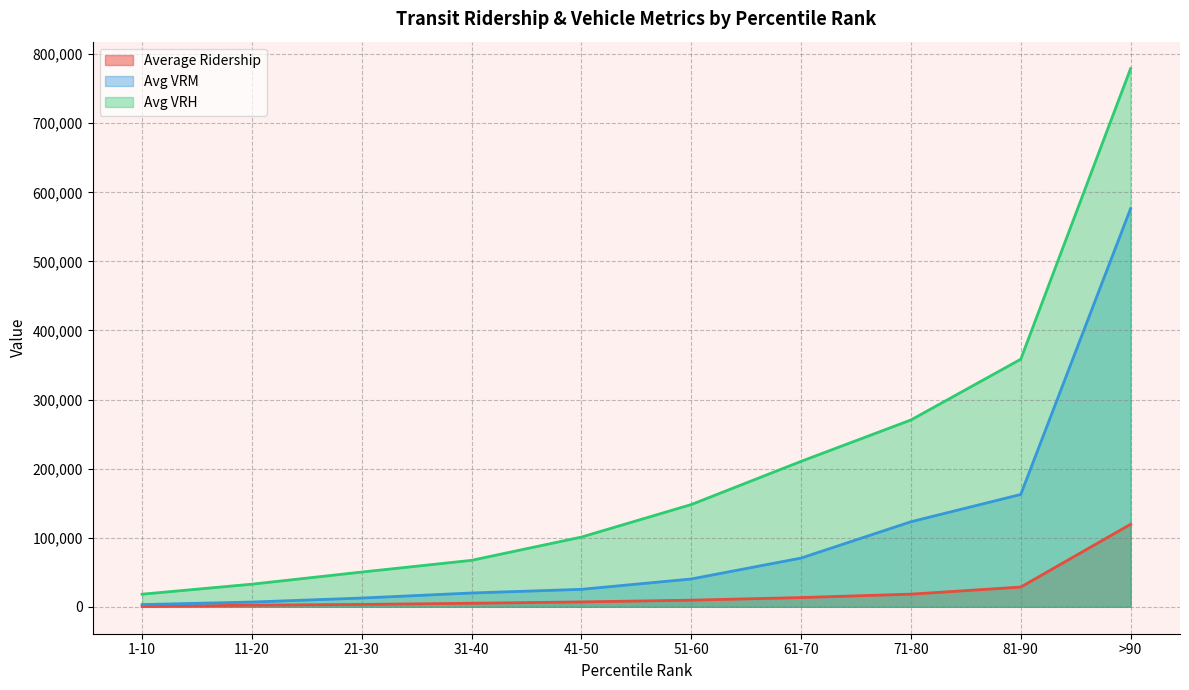

List the labels in order of Avg VRH value, largest first.

>90, 81-90, 71-80, 61-70, 51-60, 41-50, 31-40, 21-30, 11-20, 1-10